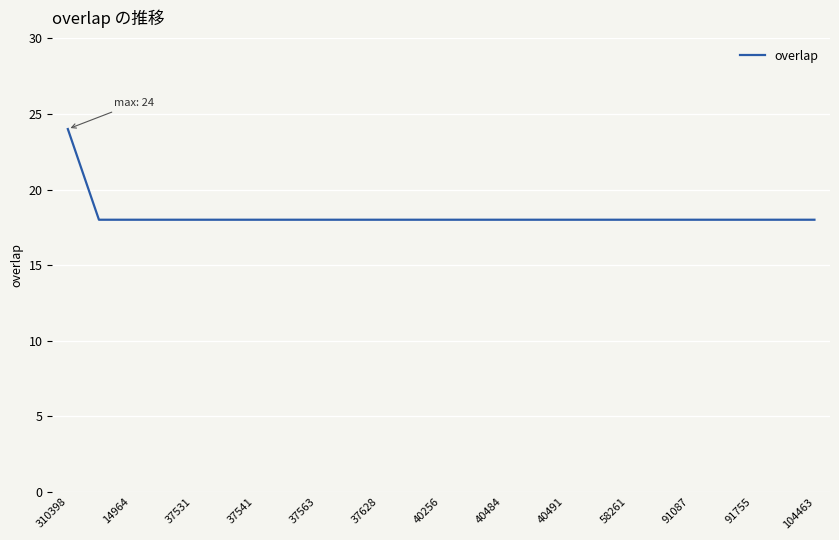

Does the chart have visible grid lines?

Yes